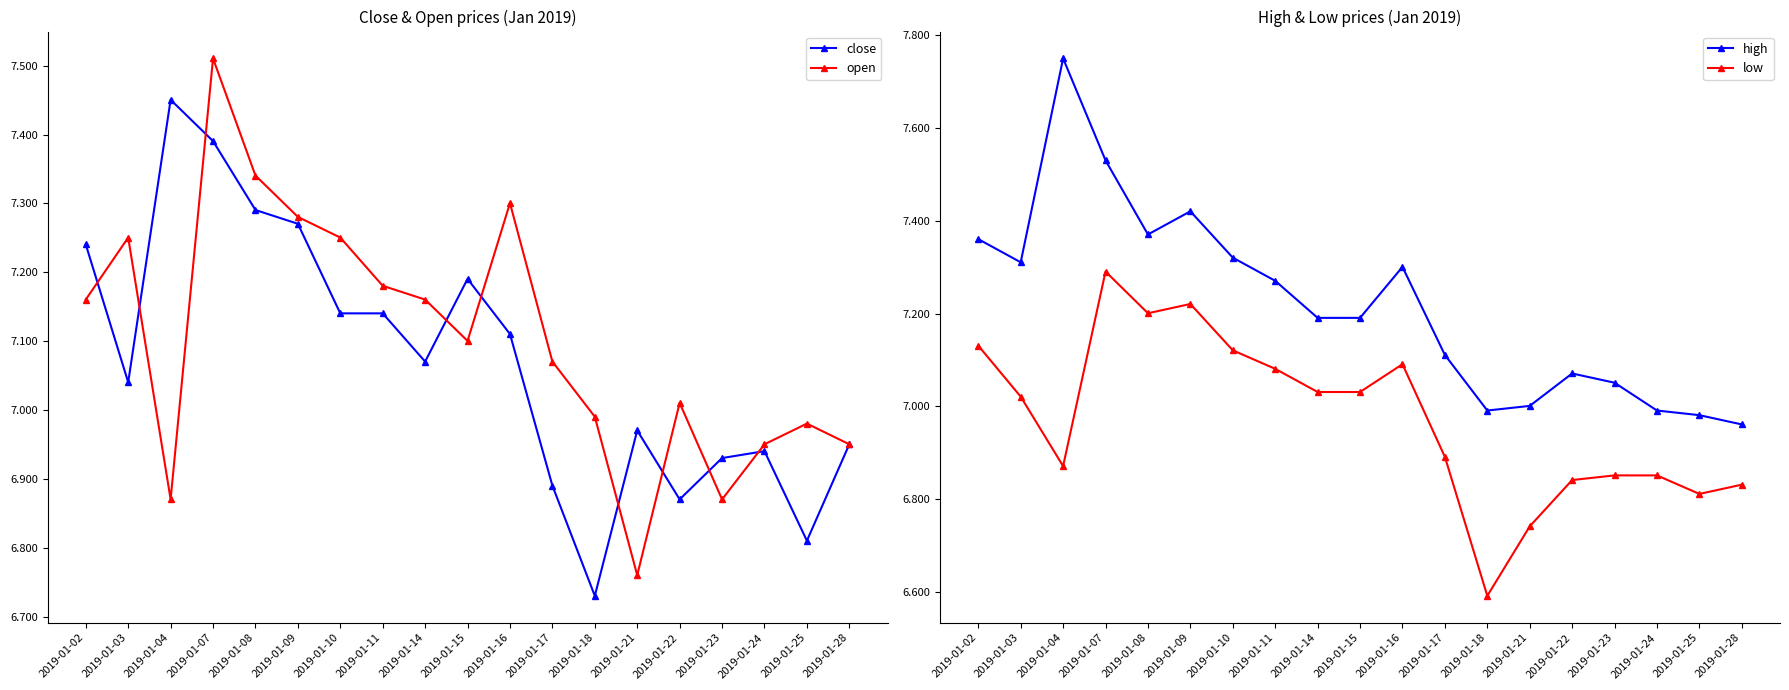

Reading right to left, extract all data points from this chart.

close: 7.0	6.8	6.9	6.9	6.9	7.0	6.7	6.9	7.1	7.2	7.1	7.1	7.1	7.3	7.3	7.4	7.5	7.0	7.2
open: 7.0	7.0	7.0	6.9	7.0	6.8	7.0	7.1	7.3	7.1	7.2	7.2	7.3	7.3	7.3	7.5	6.9	7.3	7.2
high: 7.0	7.0	7.0	7.1	7.1	7.0	7.0	7.1	7.3	7.2	7.2	7.3	7.3	7.4	7.4	7.5	7.7	7.3	7.4
low: 6.8	6.8	6.9	6.9	6.8	6.7	6.6	6.9	7.1	7.0	7.0	7.1	7.1	7.2	7.2	7.3	6.9	7.0	7.1